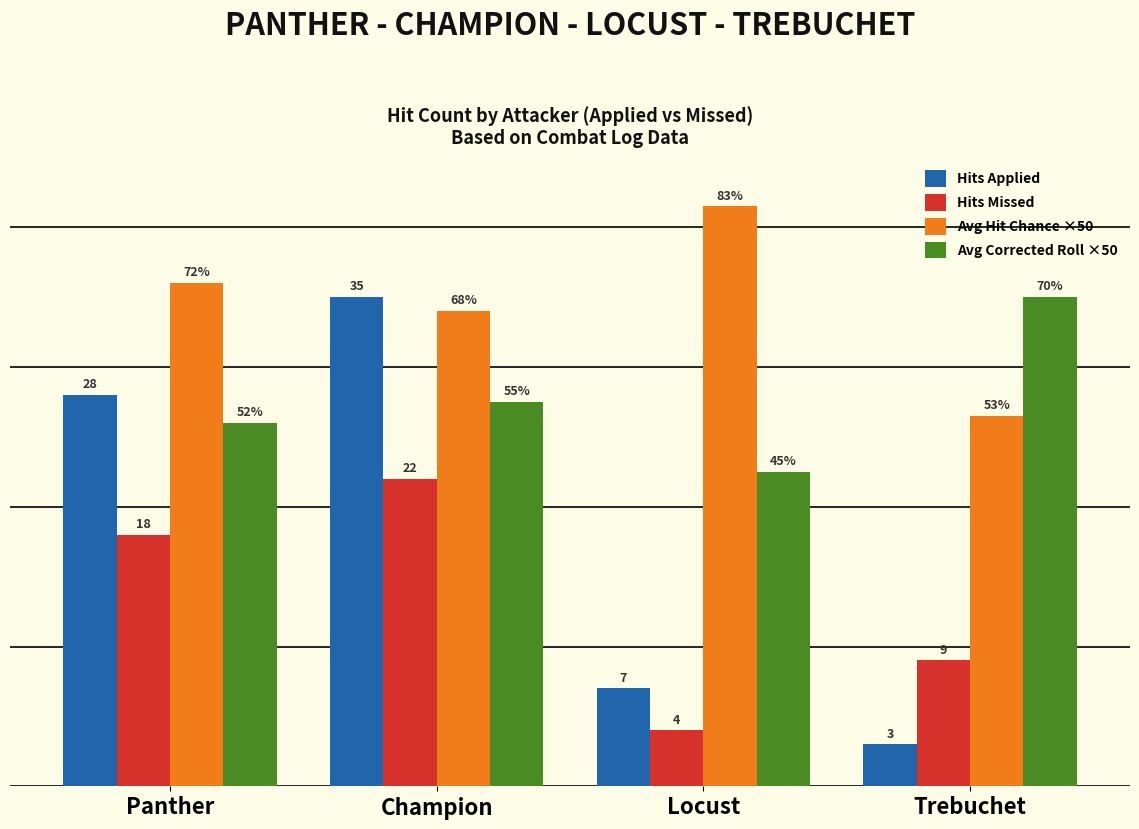

What is the label of the 1st bar from the left?

Panther